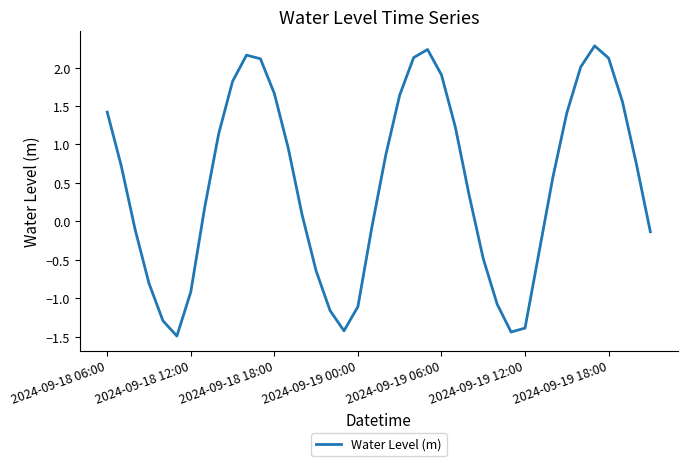

How many series are shown in this chart?

1